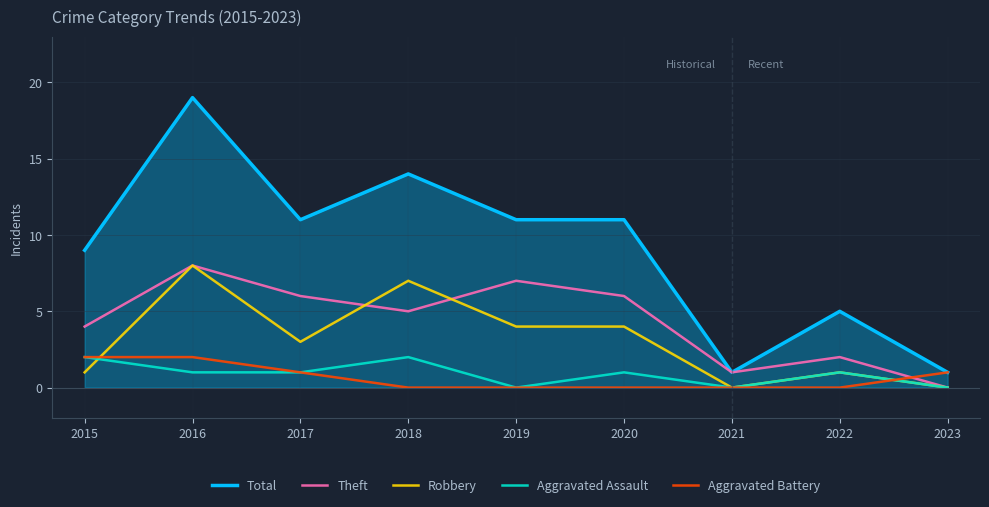

At which category is the sum across all series the highest?

2016